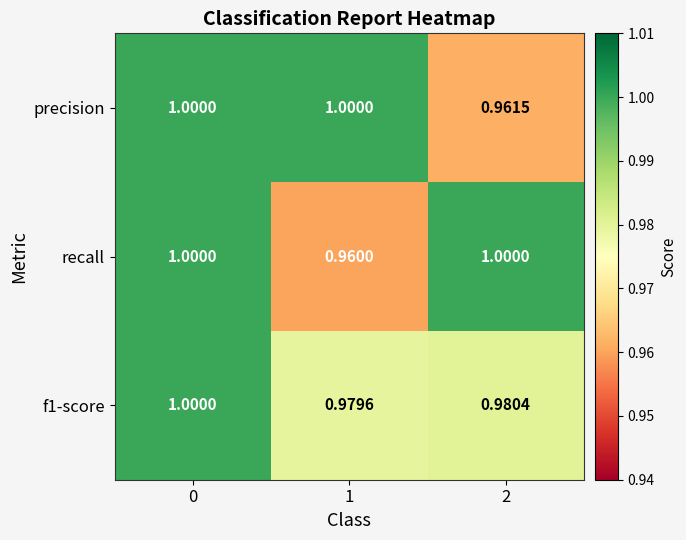

At how many categories does at least one series exceed 0?

3